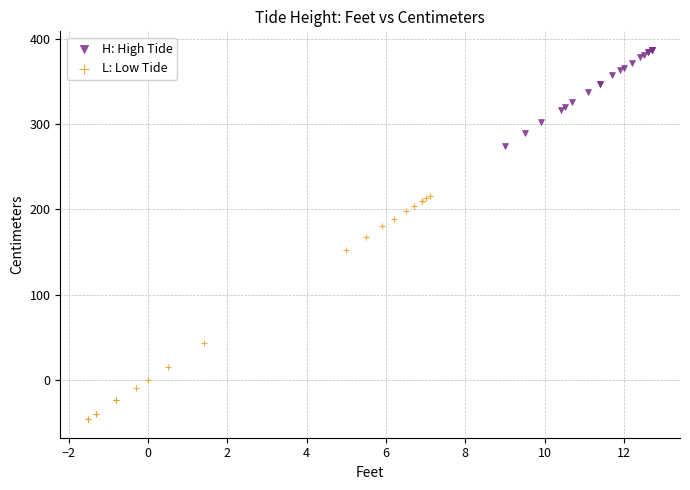

Which series reaches the maximum Y coordinate?

H: High Tide